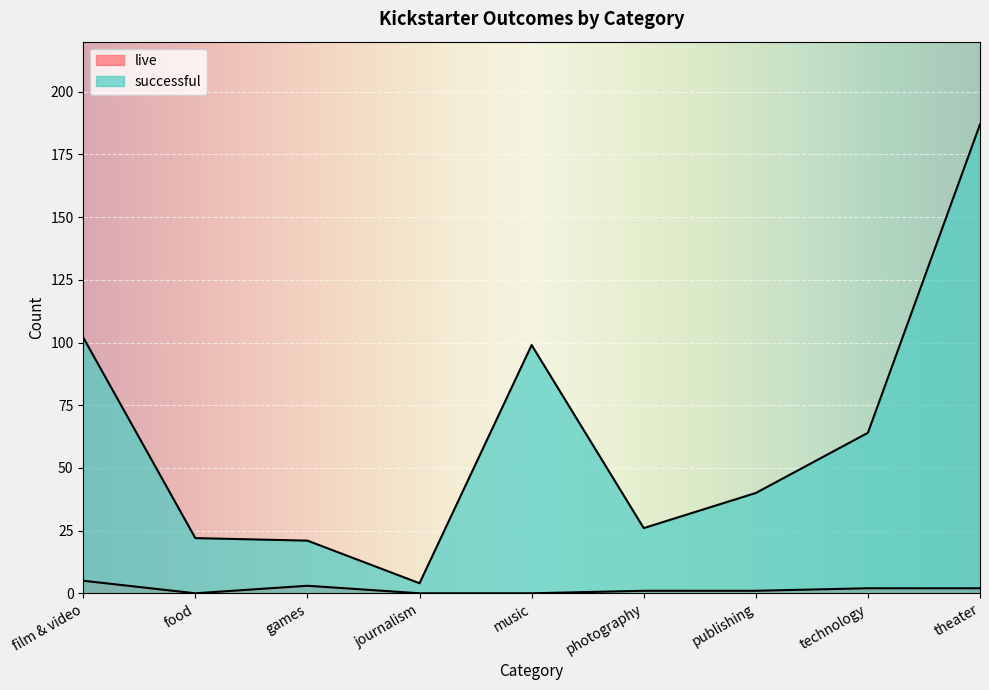

Reading right to left, list all the values displayed in this chart.

live: 2	2	1	1	0	0	3	0	5
successful: 187	64	40	26	99	4	21	22	102